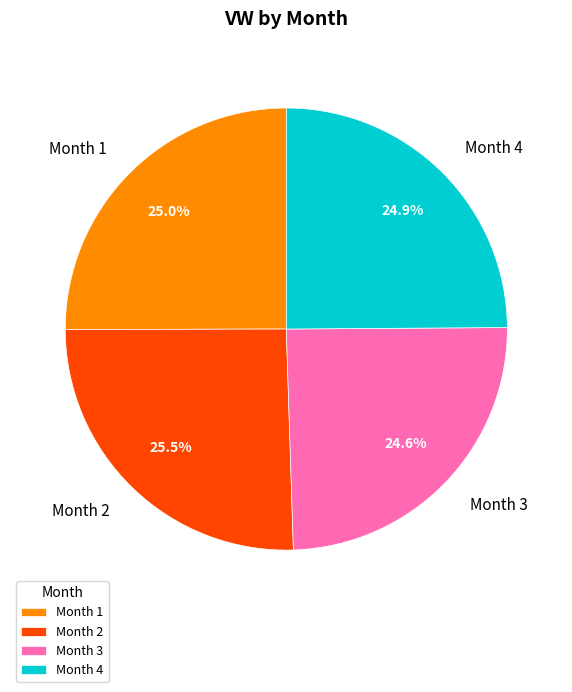

To the nearest percent, what is the average slice percentage?

25%